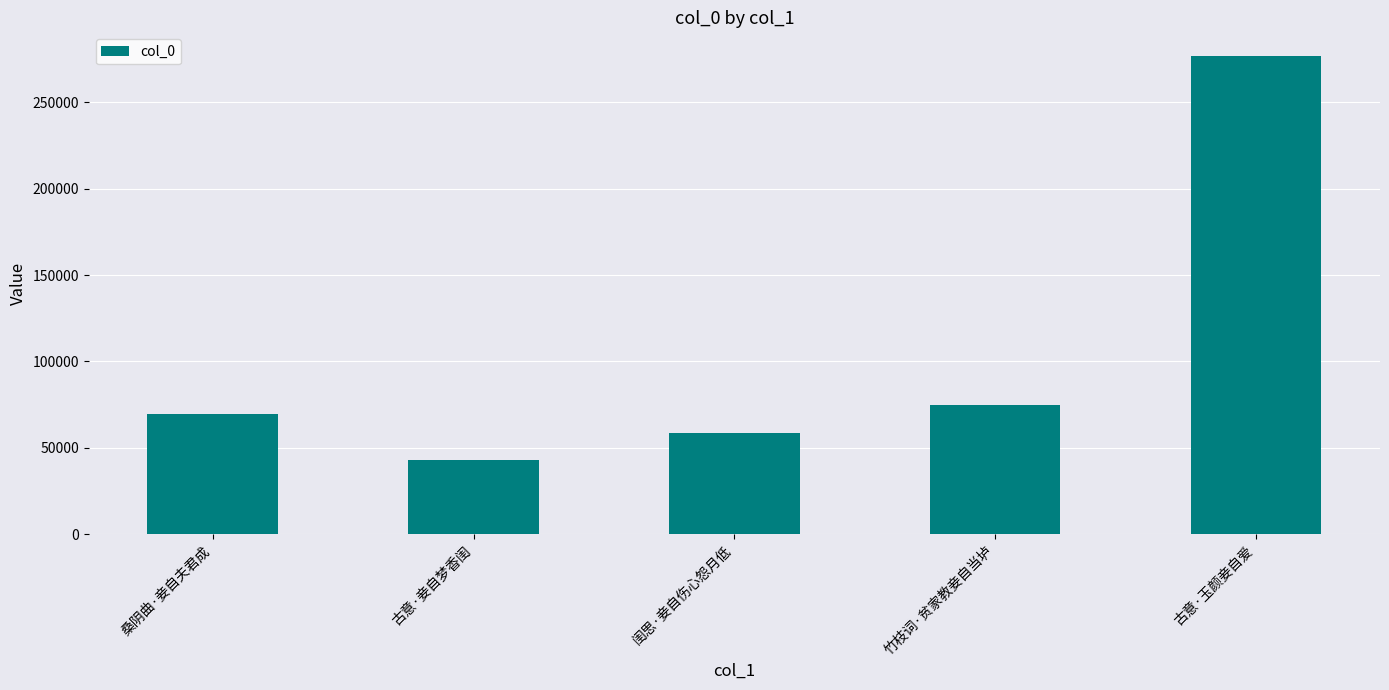

Is it true that the value at 古意·玉颜妾自爱 is 190118?

False